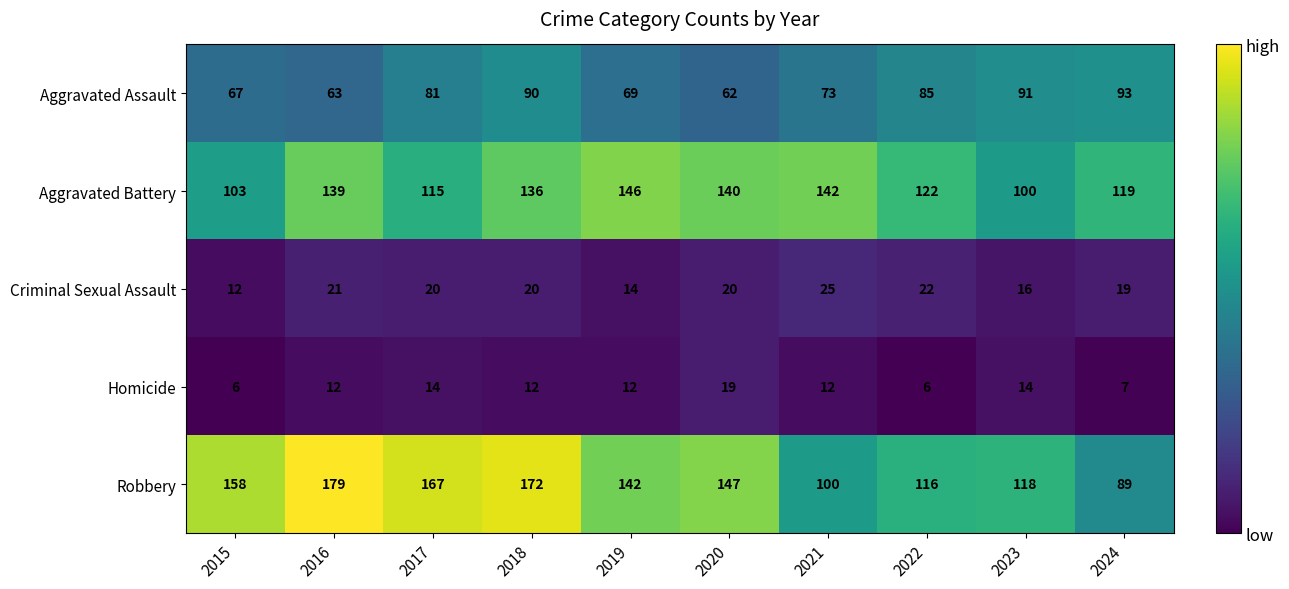

Where does the Criminal Sexual Assault series first go above 20?

2016